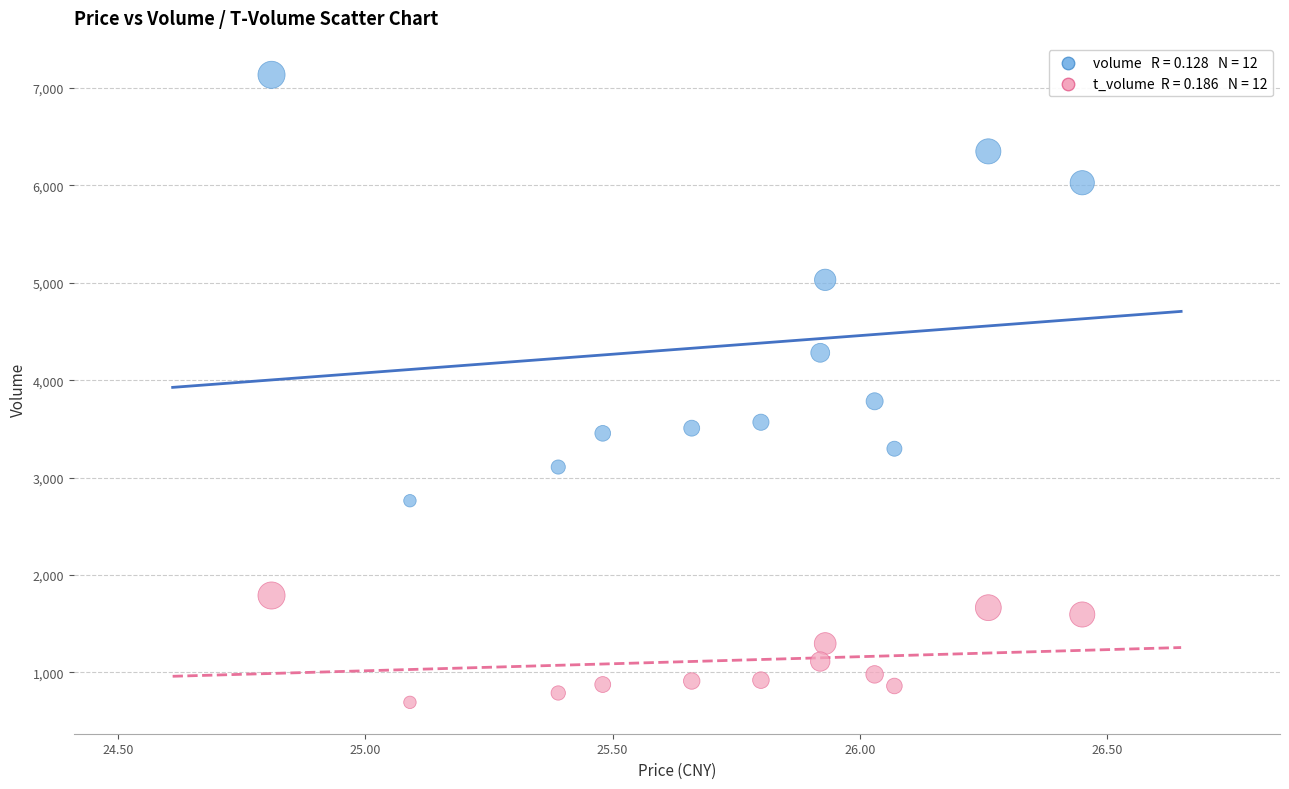

Across all series, what Y value is closest to 3913?

3783